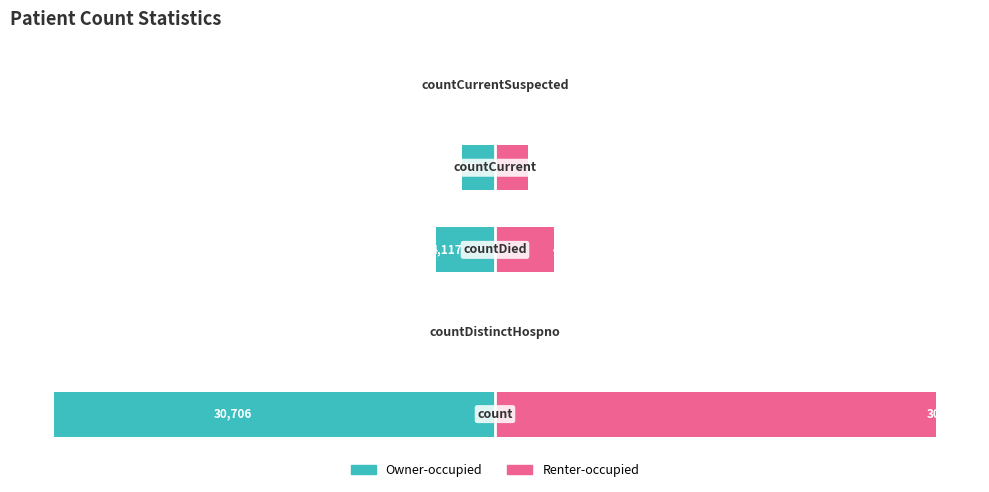

List the labels in order of Owner-occupied value, largest first.

1, 4, 3, 2, 0